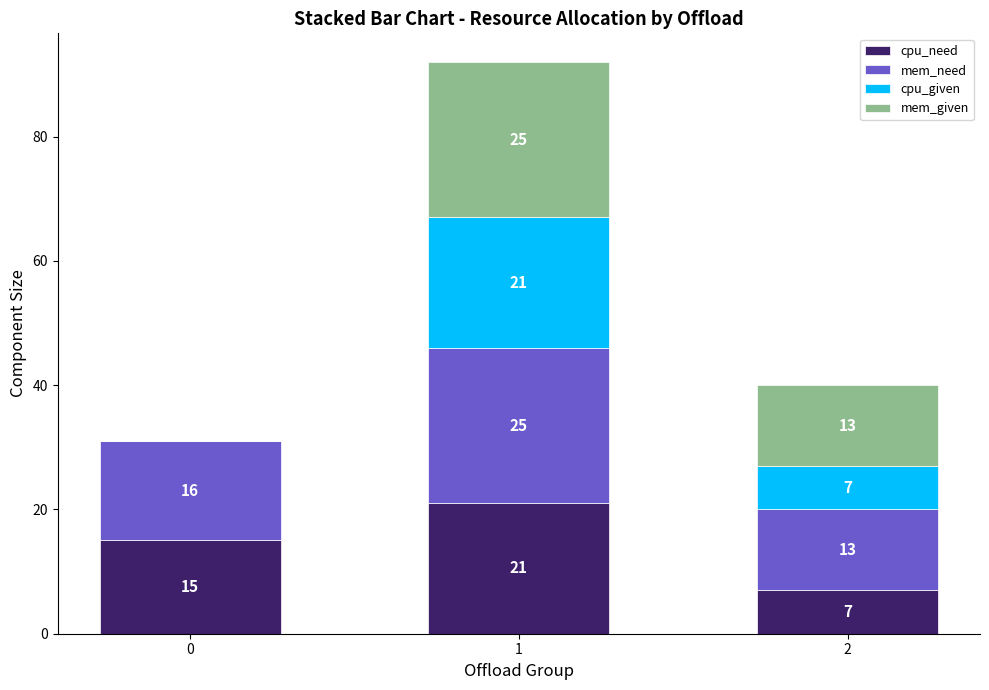

The value of cpu_need at 1 is 21. True or false?

True